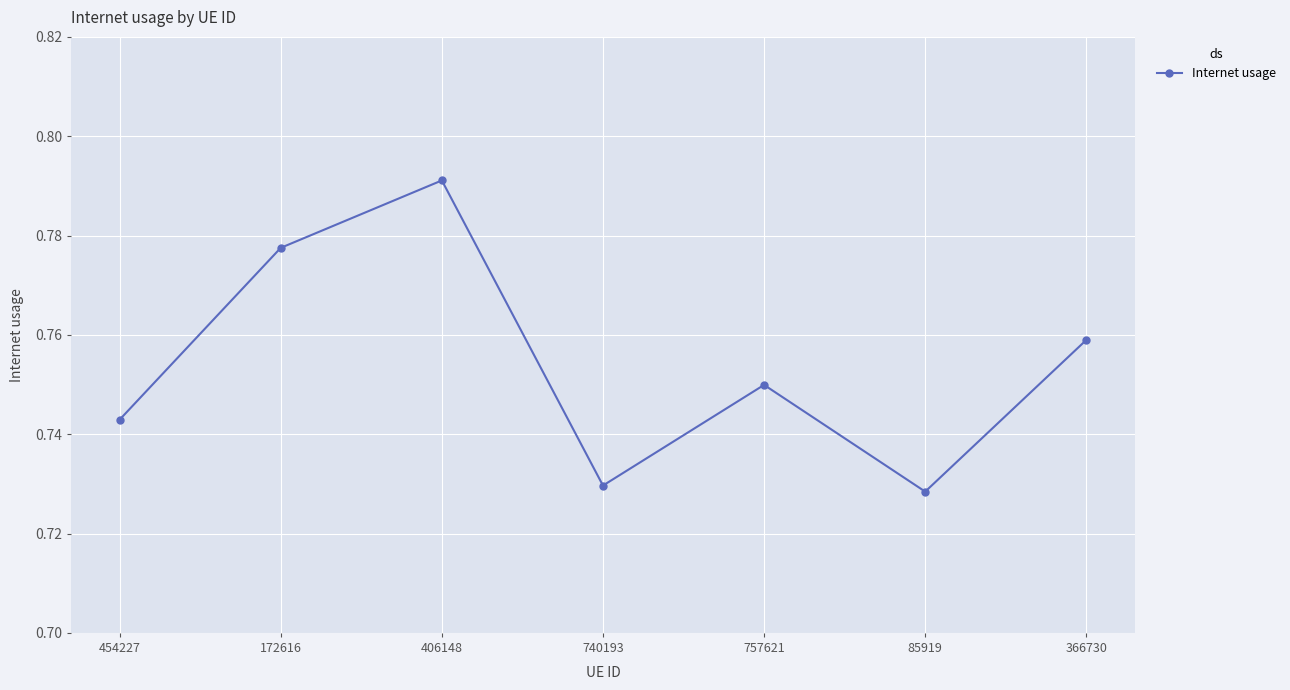

How many points are higher than both their immediate neighbors (excluding endpoints)?

2